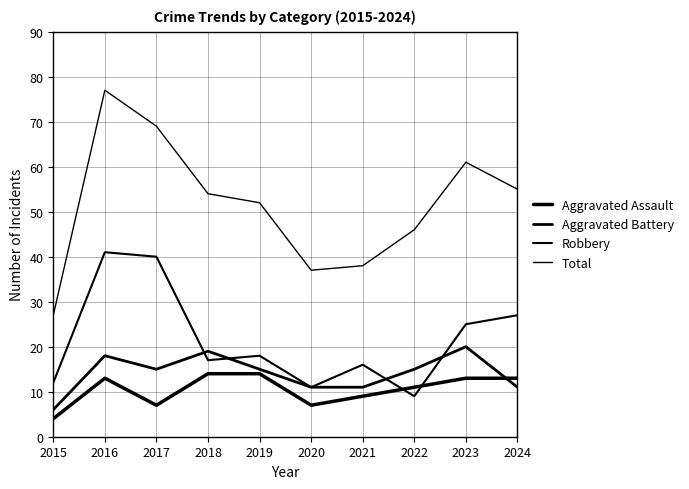

Is this an area chart (filled region under the line)?

No